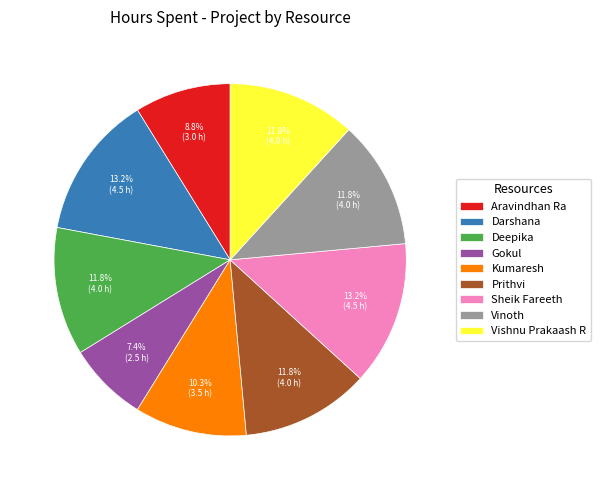

What percentage is the Vinoth slice, to the nearest percent?

12%